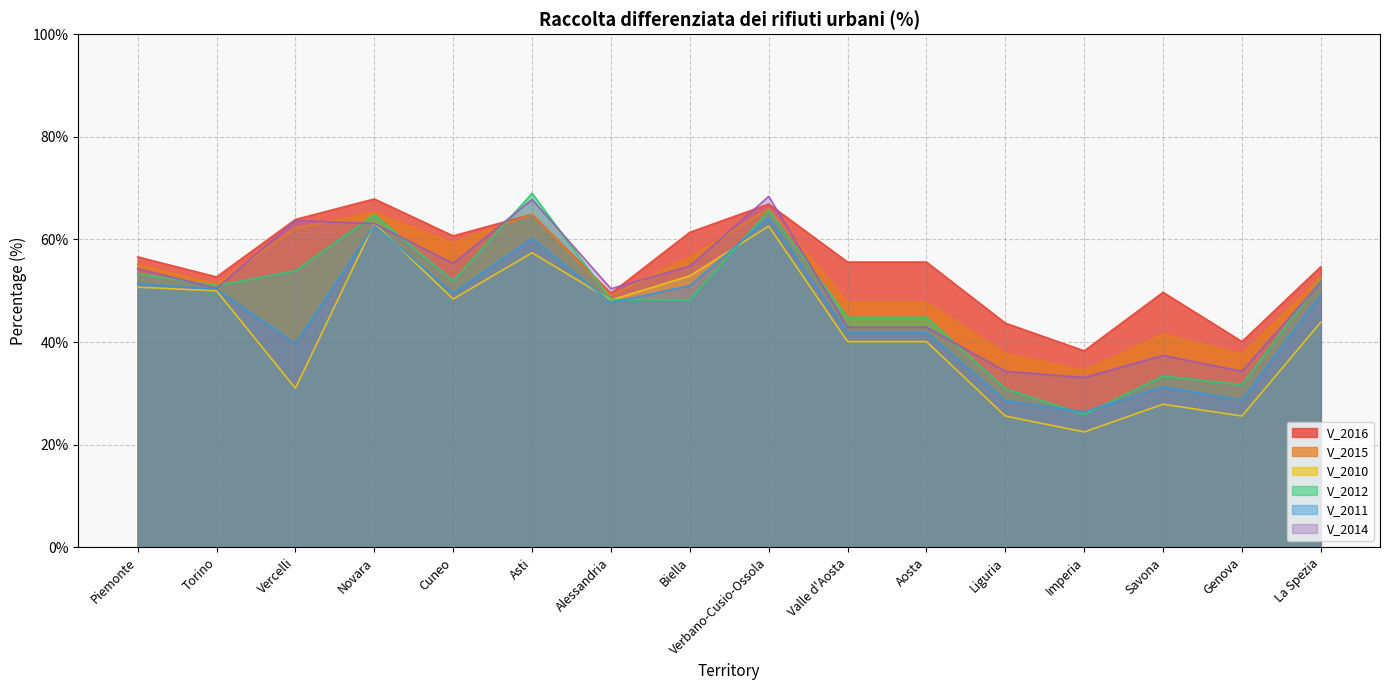

Rank the series by their maximum value, from highest to lowest.

V_2012, V_2014, V_2016, V_2015, V_2011, V_2010